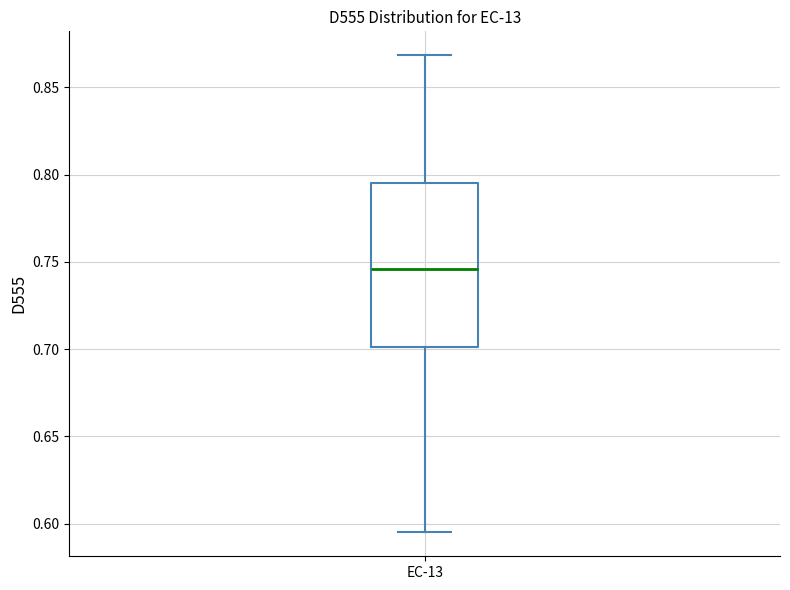

Read this box plot against the y-axis: the position of the median line, the range covered by the box, and the ends of both whiskers. The values are not printed on the chart, so give them approximately, as read against the axis.

median 0.745, box 0.700 to 0.795, whiskers 0.595 to 0.870